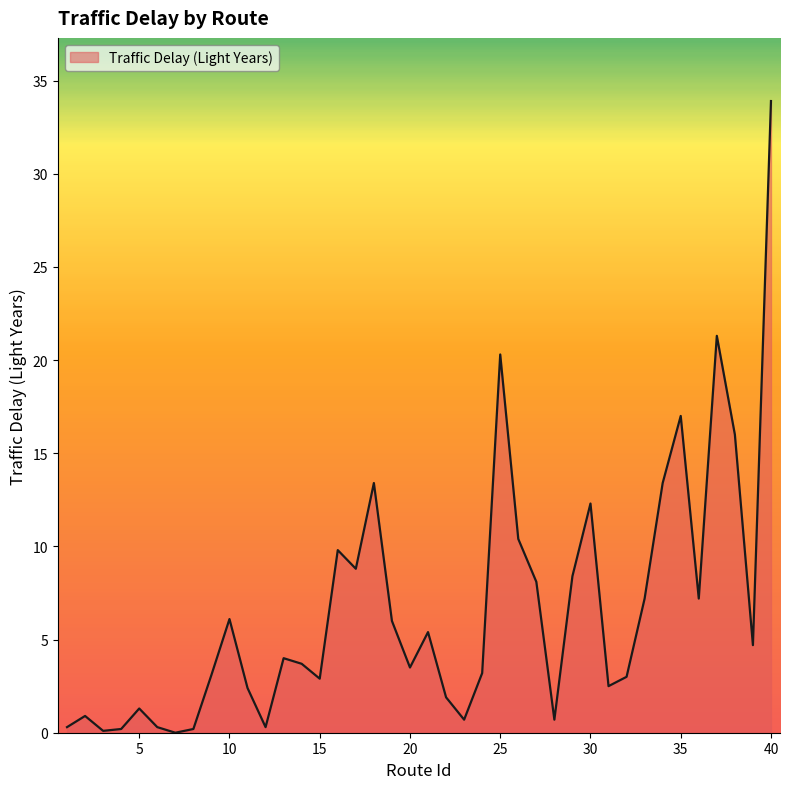

What is the difference between the maximum and minimum values?

33.9